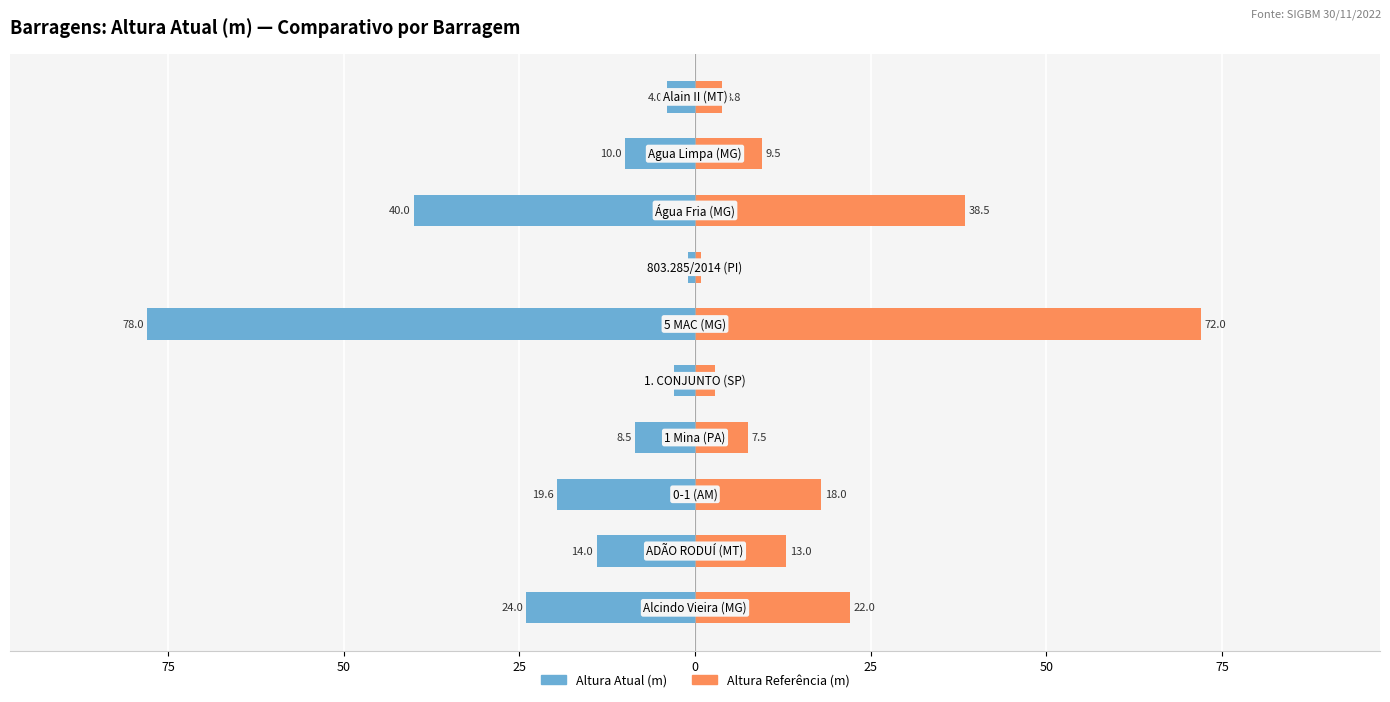

What is the difference between the maximum and minimum values in the Altura Atual (m) series?

77.0